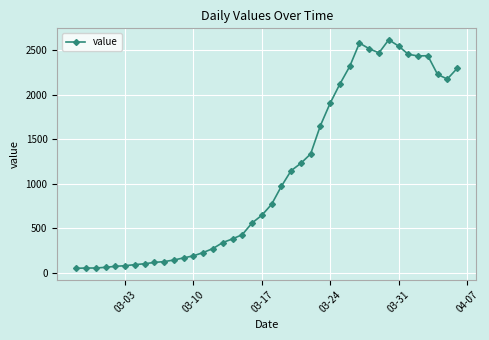

What is the difference between the maximum and second lowest values?

2563